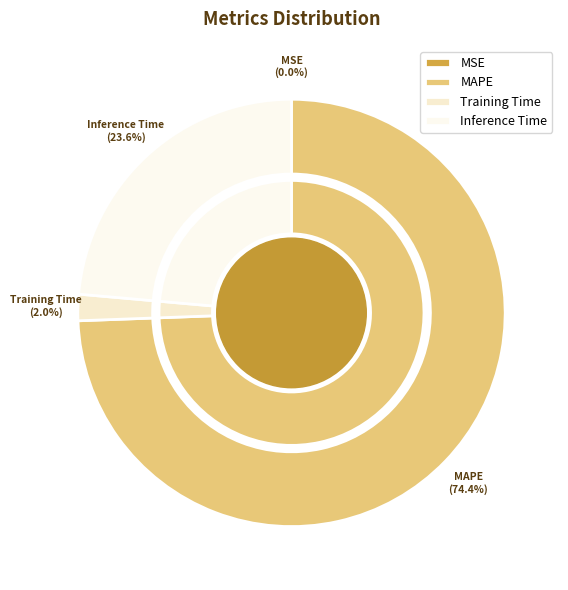

Is it true that MAPE is 74% of the pie?

True